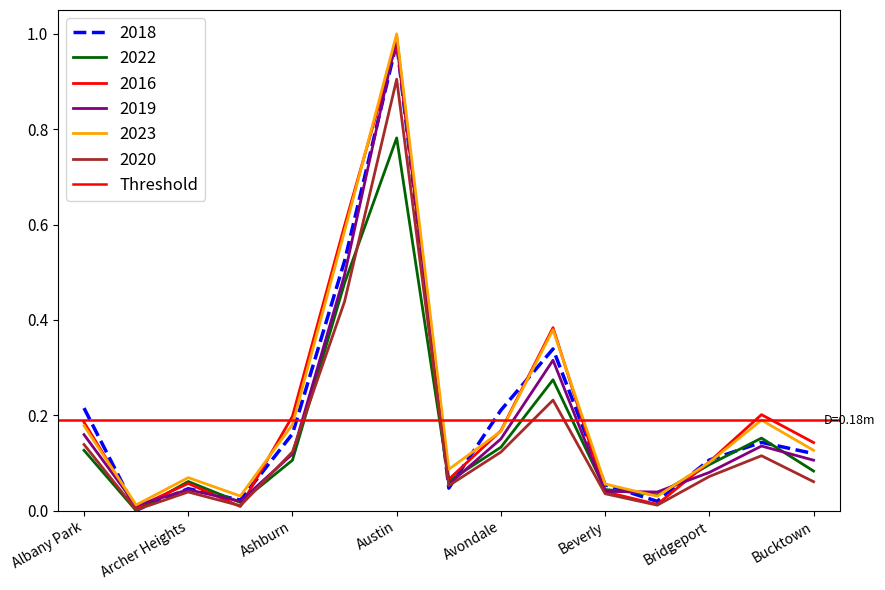

In 2018, how many points are lower than both neighbors (excluding endpoints)?

4